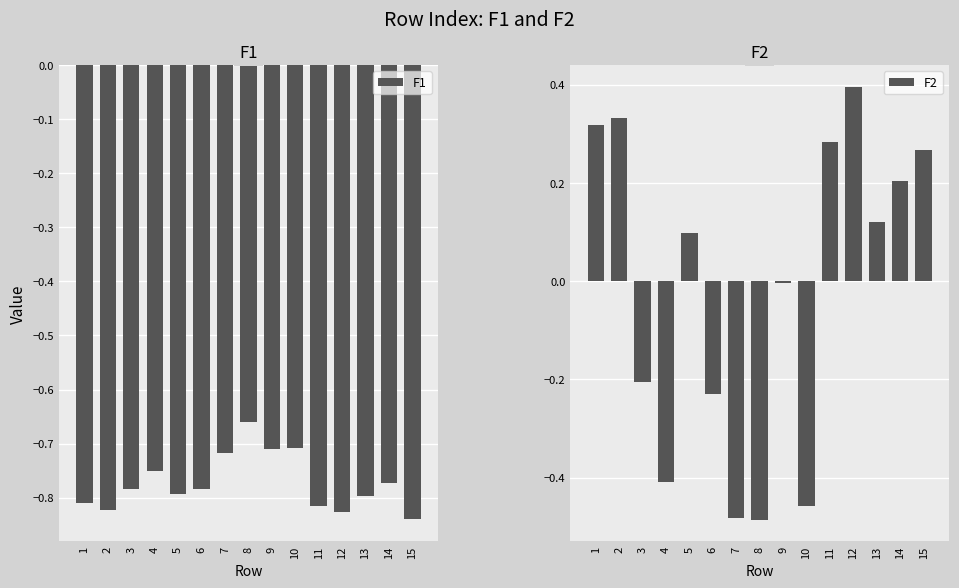

Does the chart contain stacked bars?

No